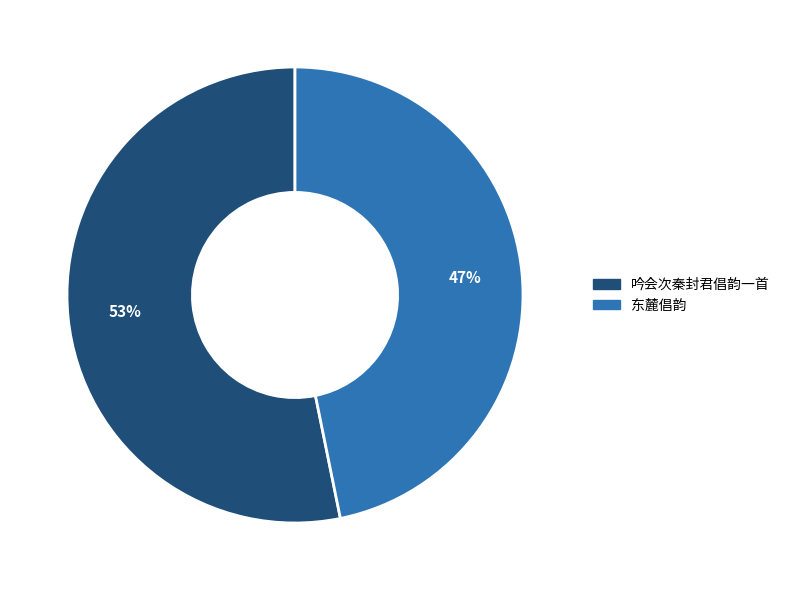

Rank the categories by value from highest to lowest.

吟会次秦封君倡韵一首, 东麓倡韵